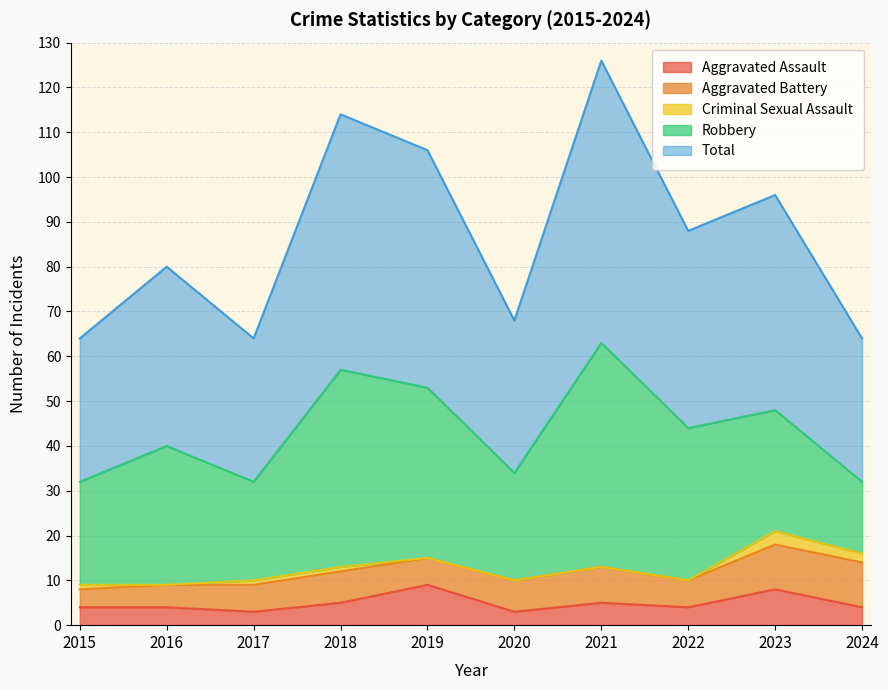

At which category is the sum across all series the highest?

2021